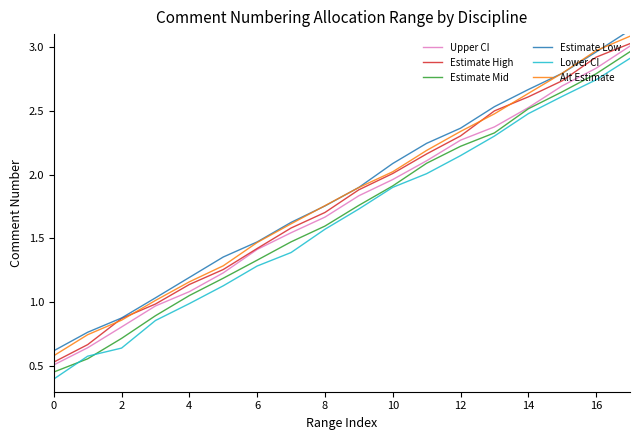

True or false: Lower CI has more than 0 points higher than both neighbors.

False